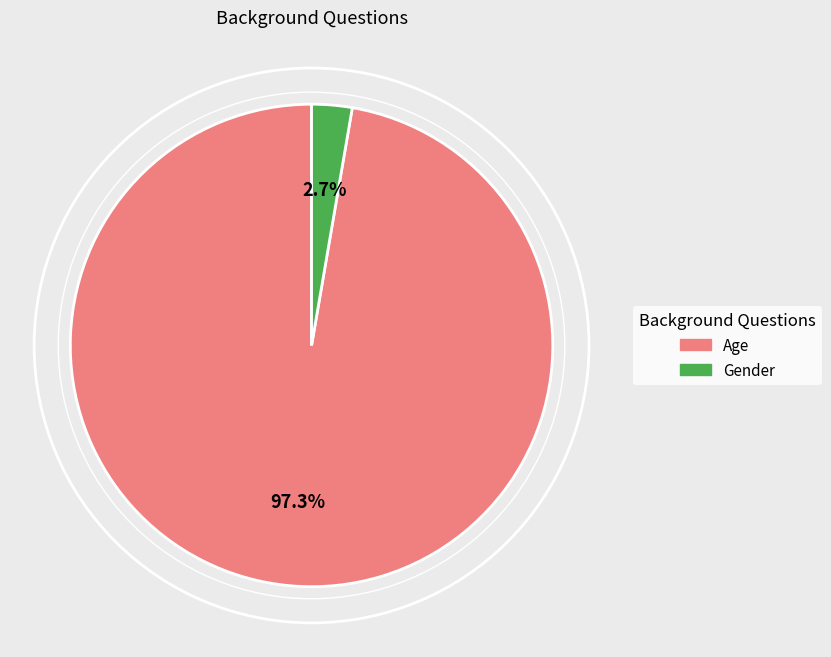

What percentage is the Gender slice, to the nearest percent?

3%